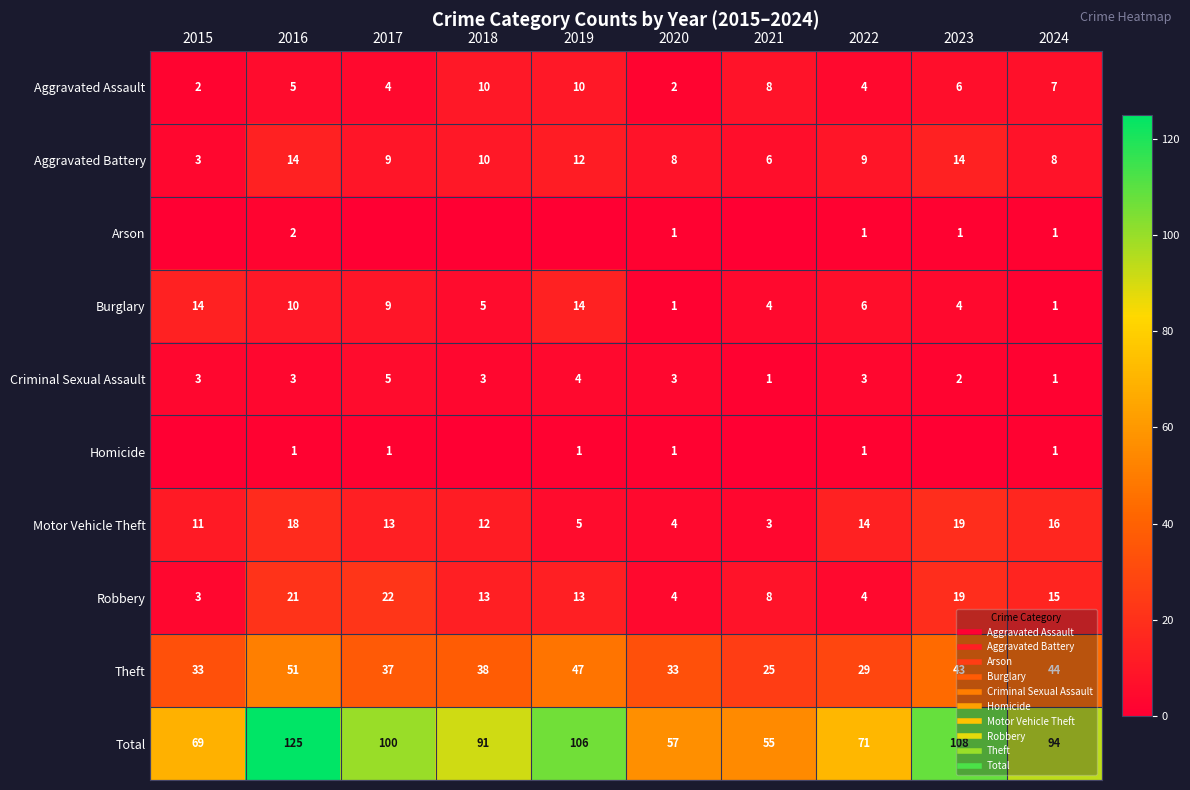

What is the sum of all Robbery values?

122